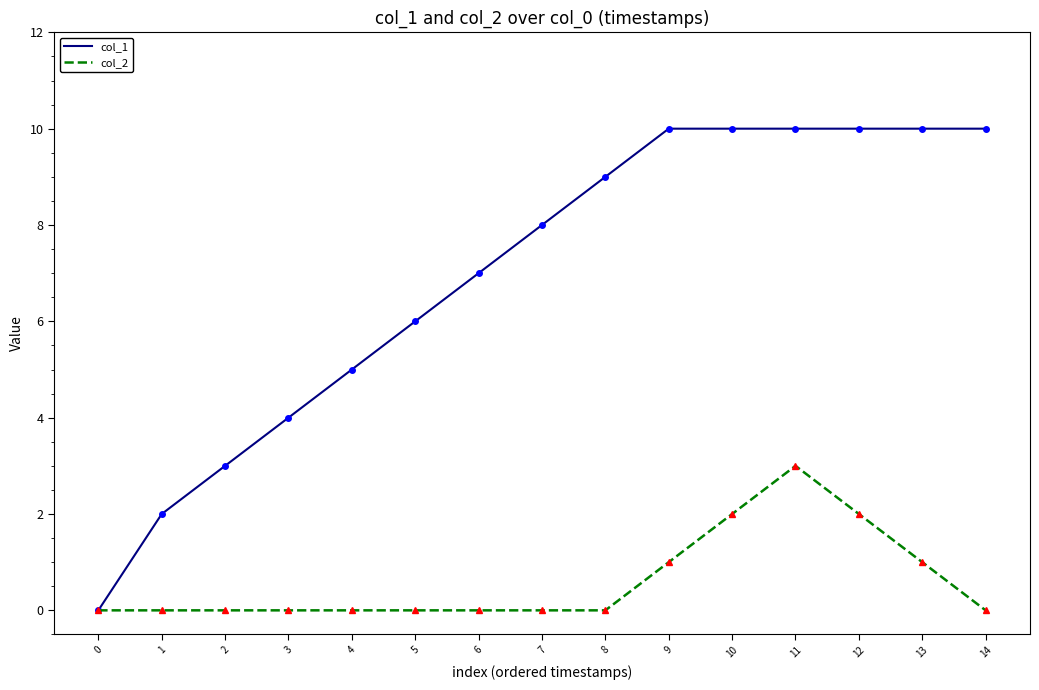

How many lines are shown in the chart?

2